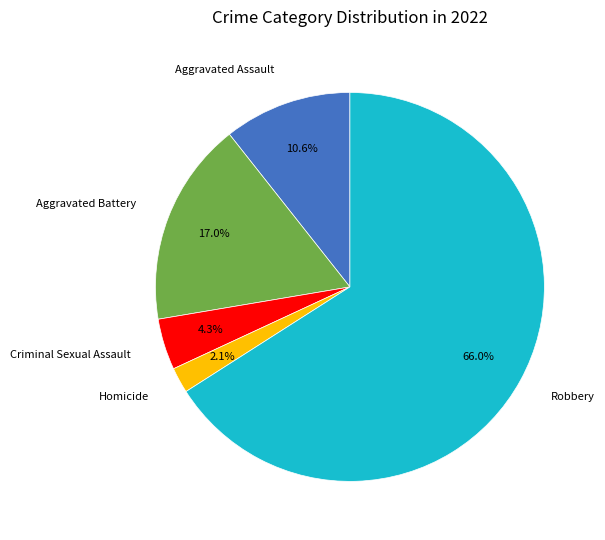

Rank the categories by value from lowest to highest.

Homicide, Criminal Sexual Assault, Aggravated Assault, Aggravated Battery, Robbery